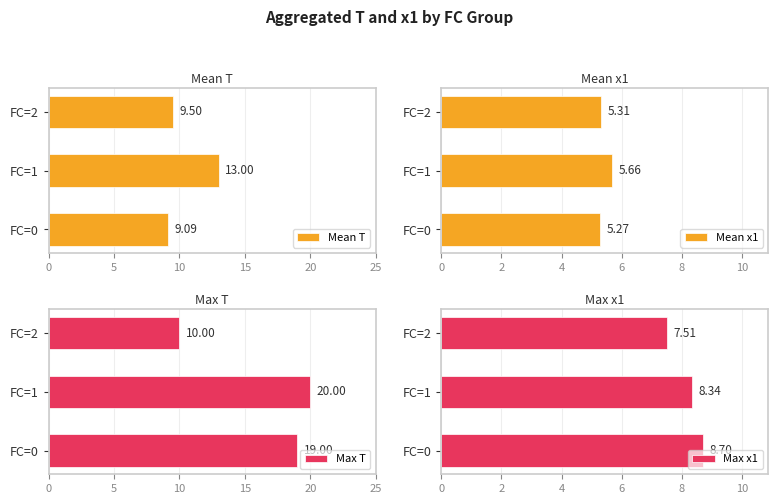

What is the difference between the Mean T values at FC=0 and FC=2?

0.4